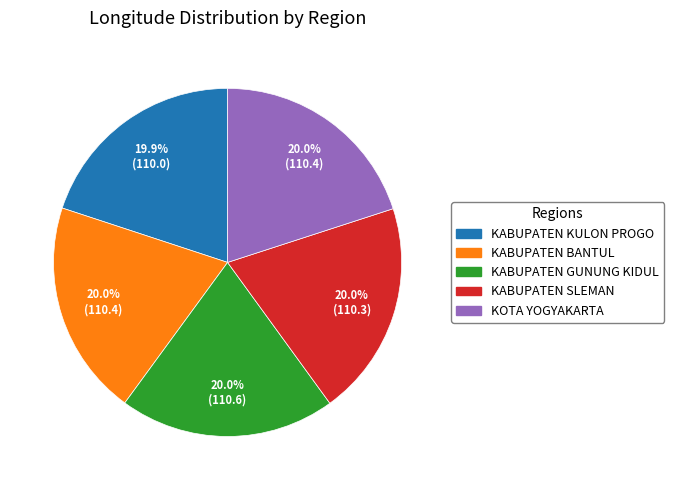

Count the number of slices in the pie.

5